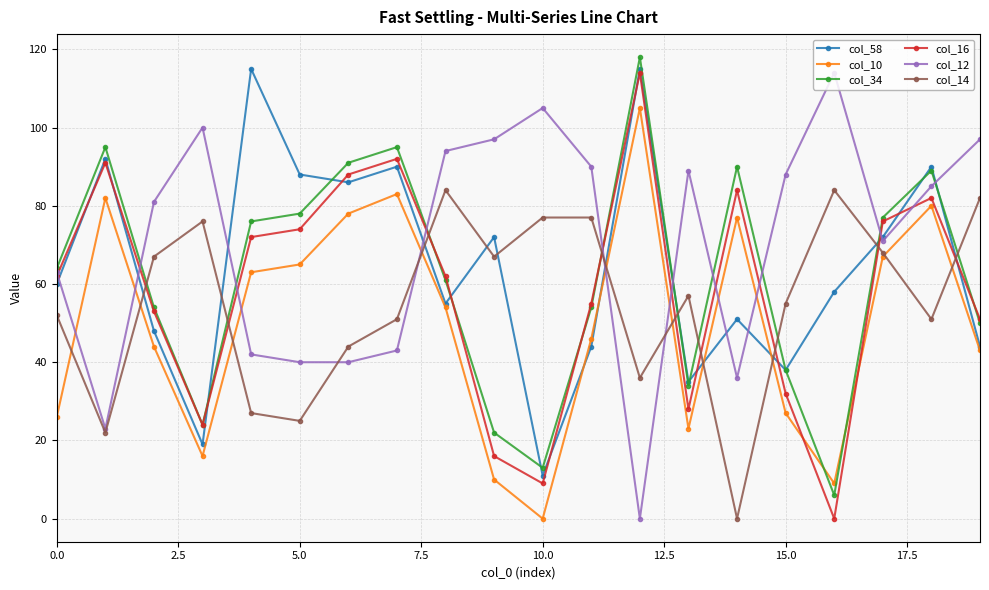

True or false: col_12 has more than 0 points higher than both neighbors.

True